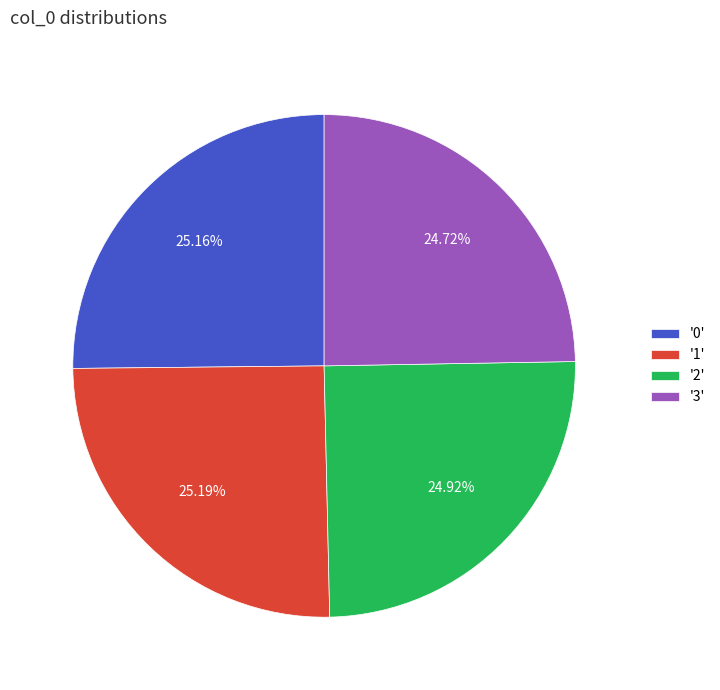

Does '1' account for over 50% of the chart?

No